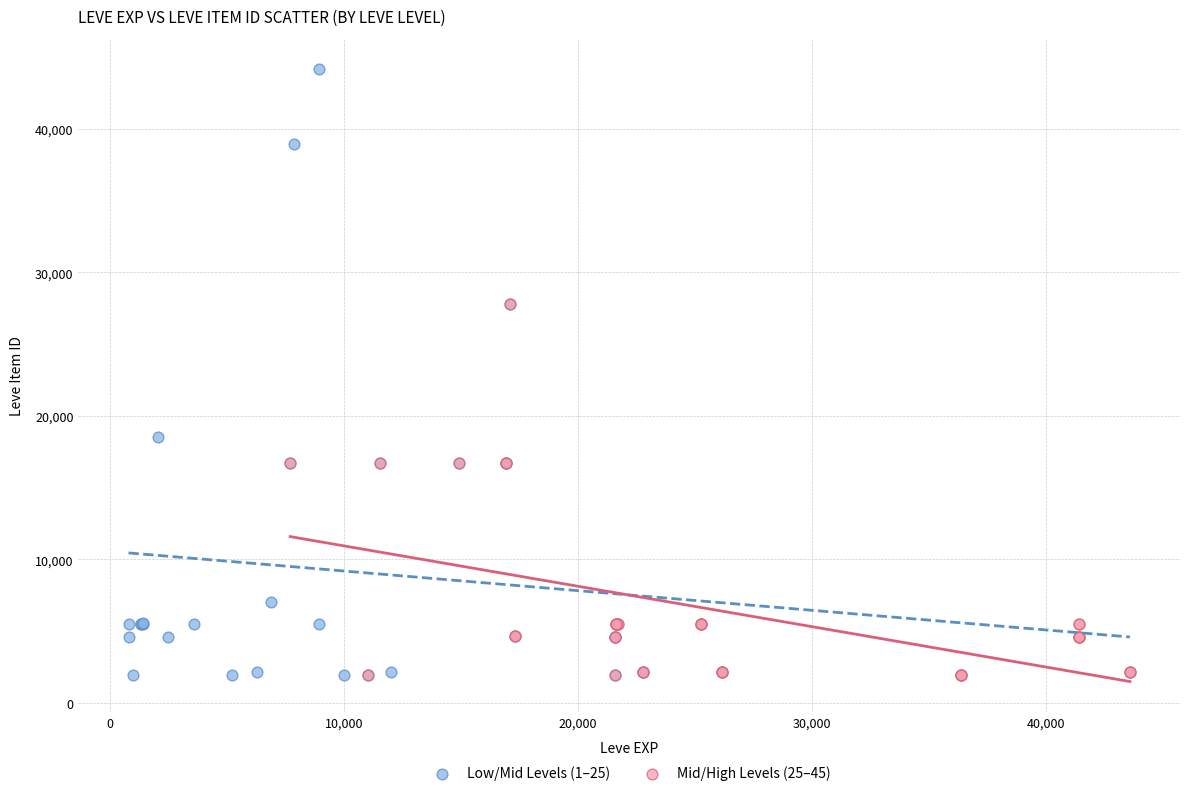

Which series has the largest Y range (max minus min)?

Low/Mid Levels (1–25)